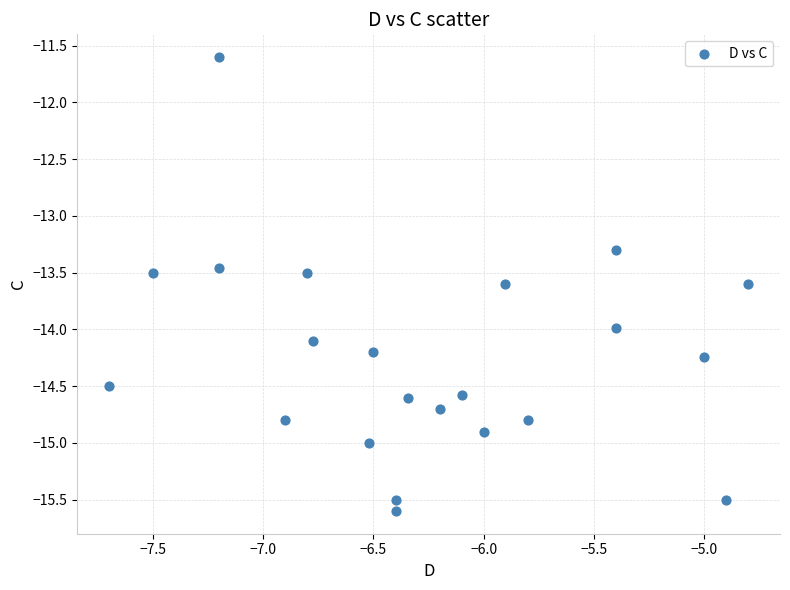

What Y value in the scatter plot is closest to -13?

-13.3